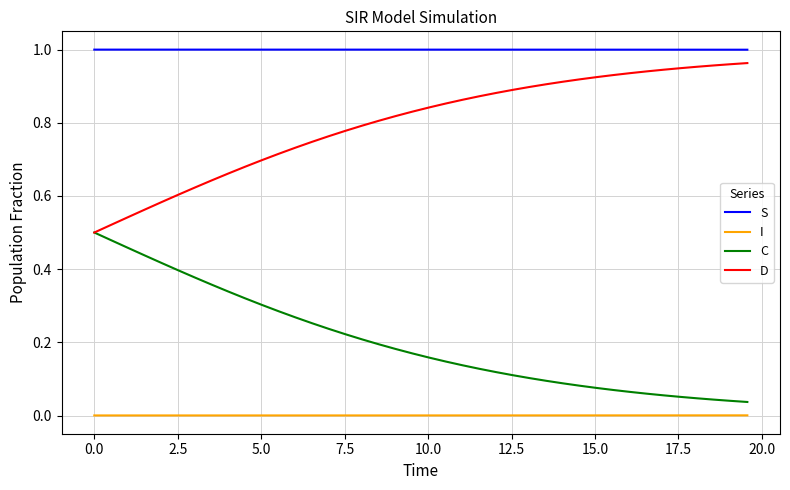

List the series in order of their overall mean, highest first.

S, D, C, I